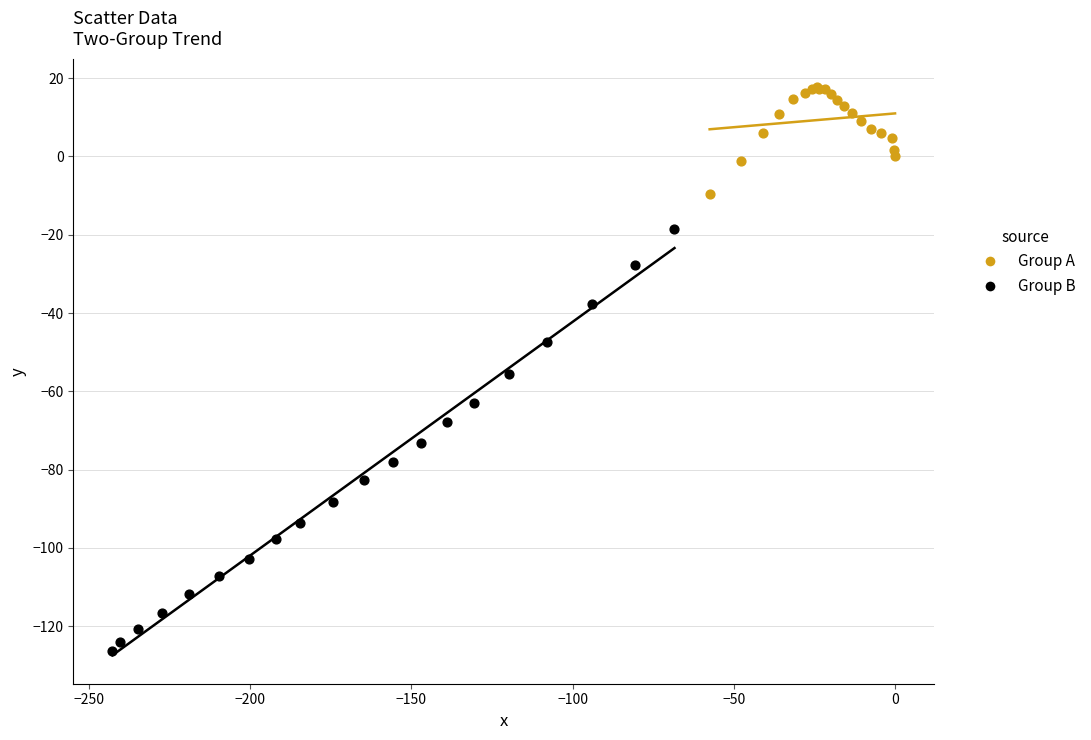

Which series contains the highest Y value?

Group A